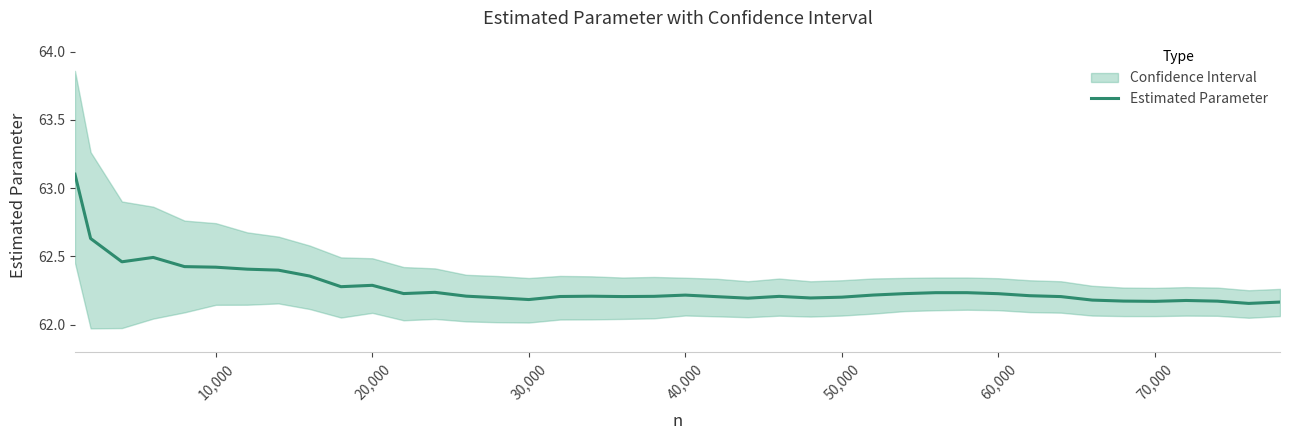

What is the highest value of the Estimated Parameter series?

63.1